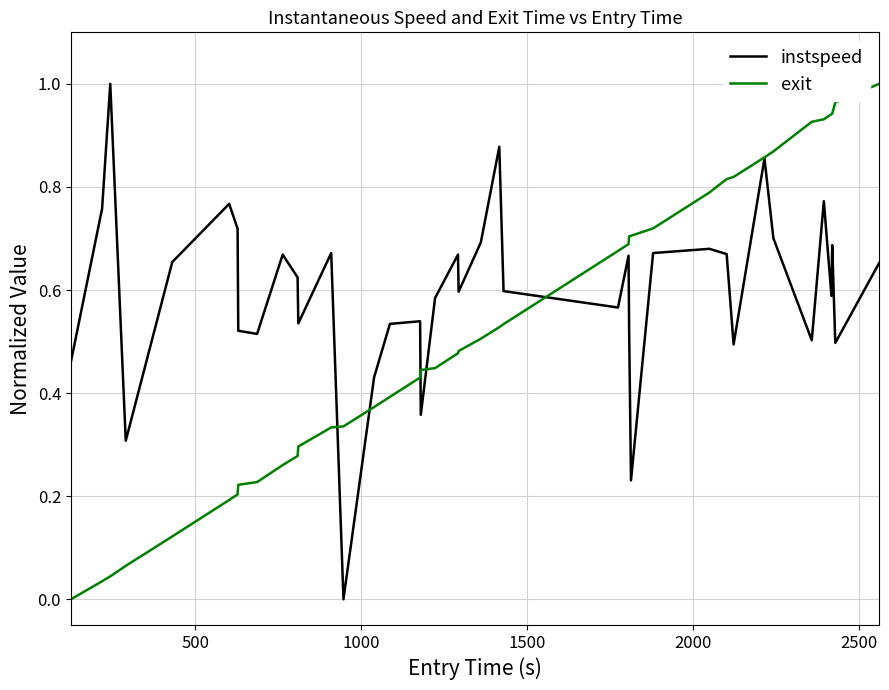

Which series has the largest total across all categories?

instspeed